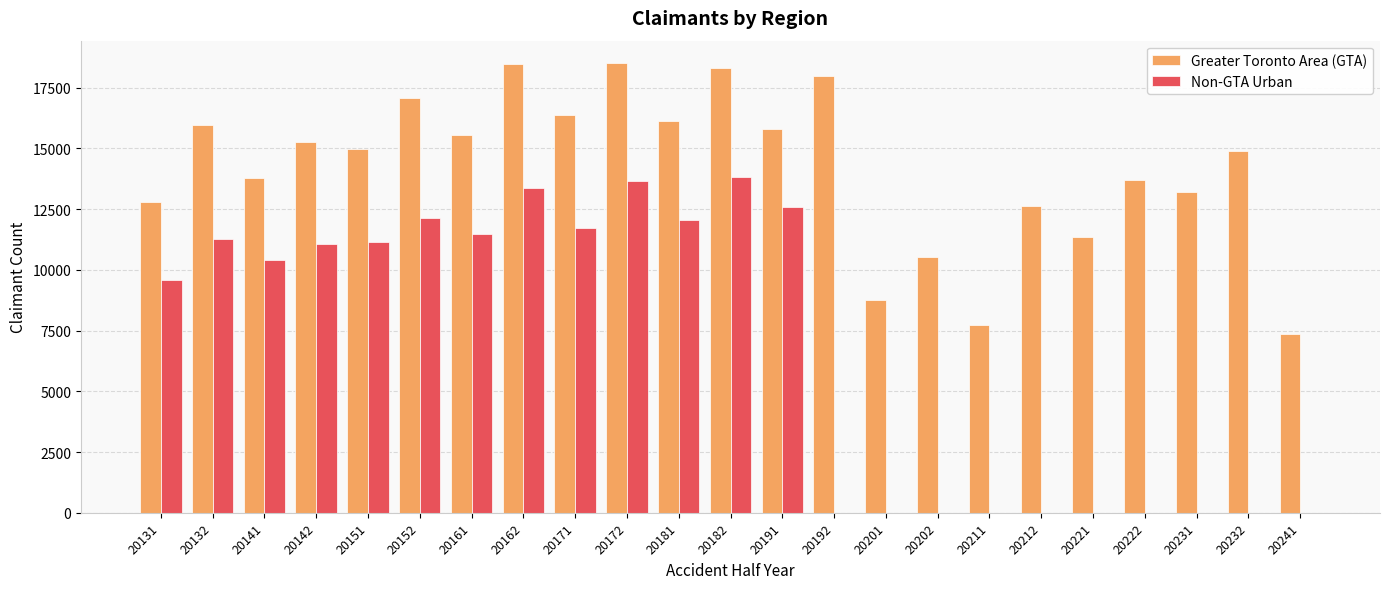

Which series changed the most between 20161 and 20202?

Non-GTA Urban